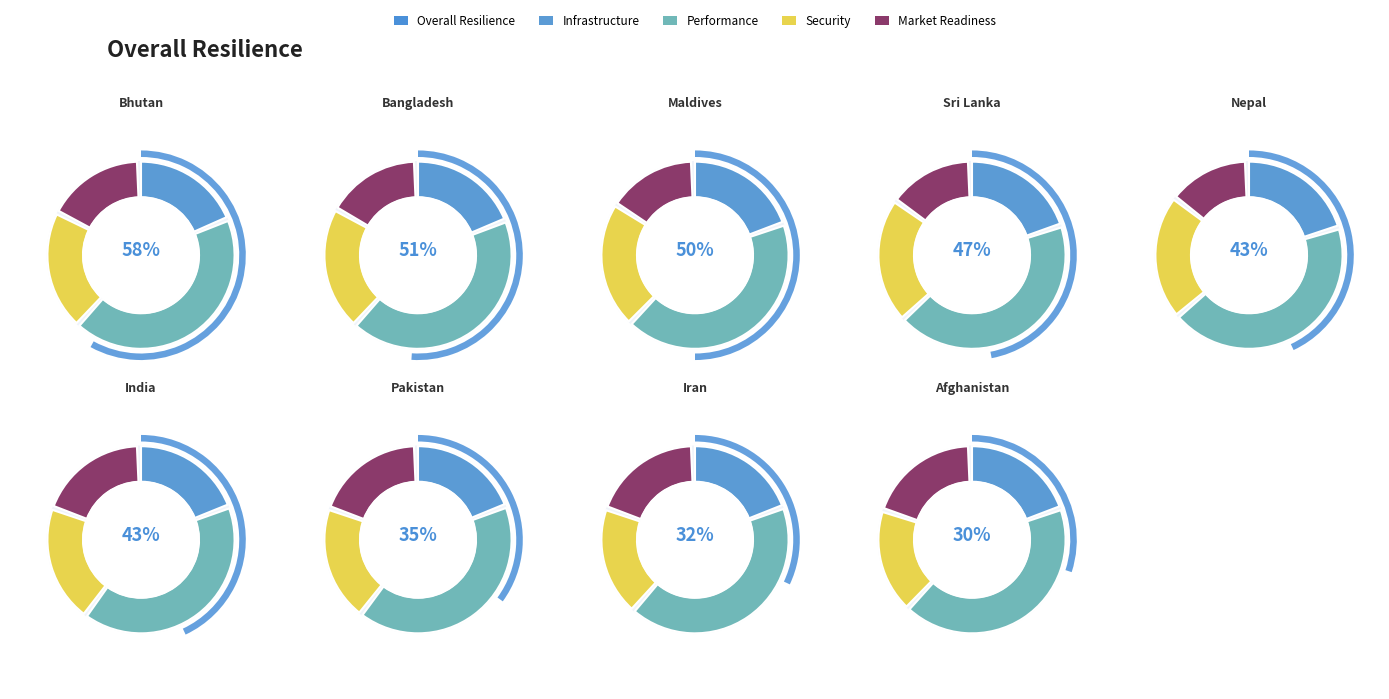

The 2 slice represents 11% of the pie. True or false?

True